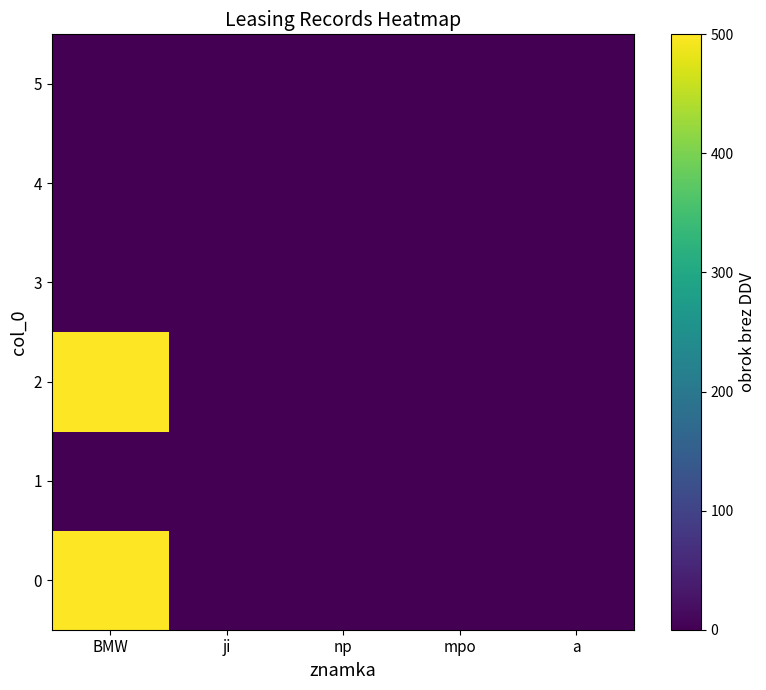

Reading left to right, what are all the values shown in this chart?

0: BMW=500	ji=0	np=0	mpo=0	a=0
1: BMW=0	ji=0	np=0	mpo=0	a=0
2: BMW=500	ji=0	np=0	mpo=0	a=0
3: BMW=0	ji=0	np=0	mpo=0	a=0
4: BMW=0	ji=0	np=0	mpo=0	a=0
5: BMW=0	ji=0	np=0	mpo=0	a=0